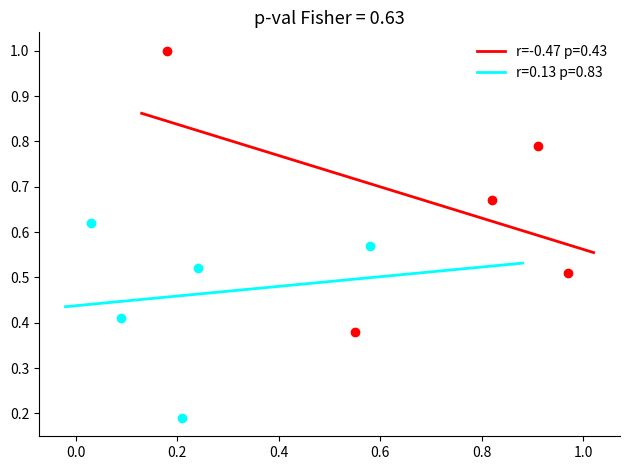

Which series has the widest spread of Y values?

r=-0.47 p=0.43